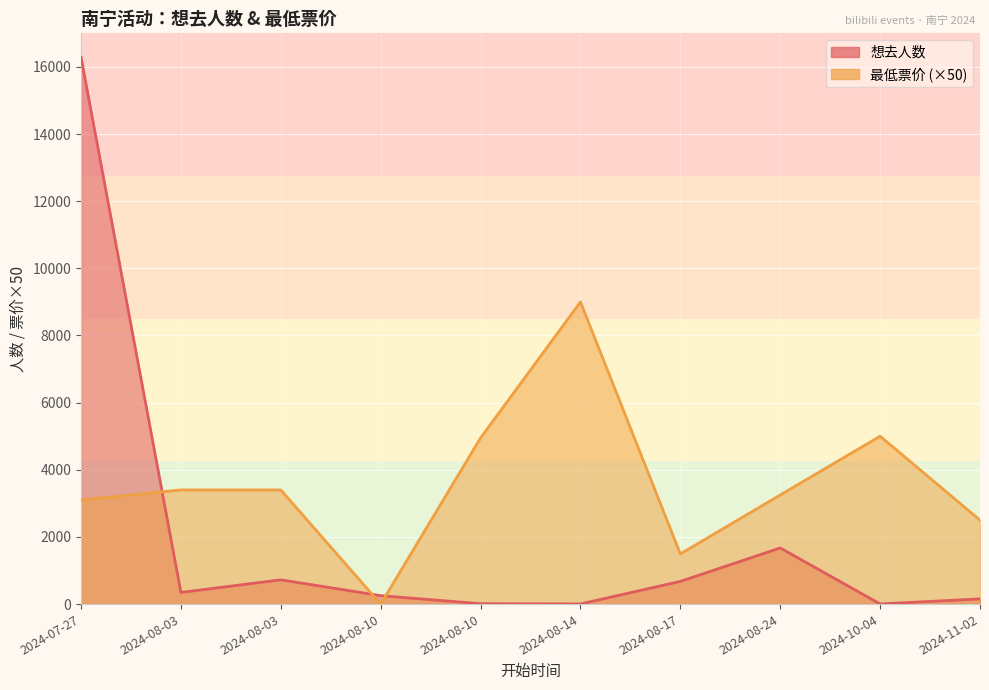

The 想去人数 series shows 331 at 2024-08-03. True or false?

False